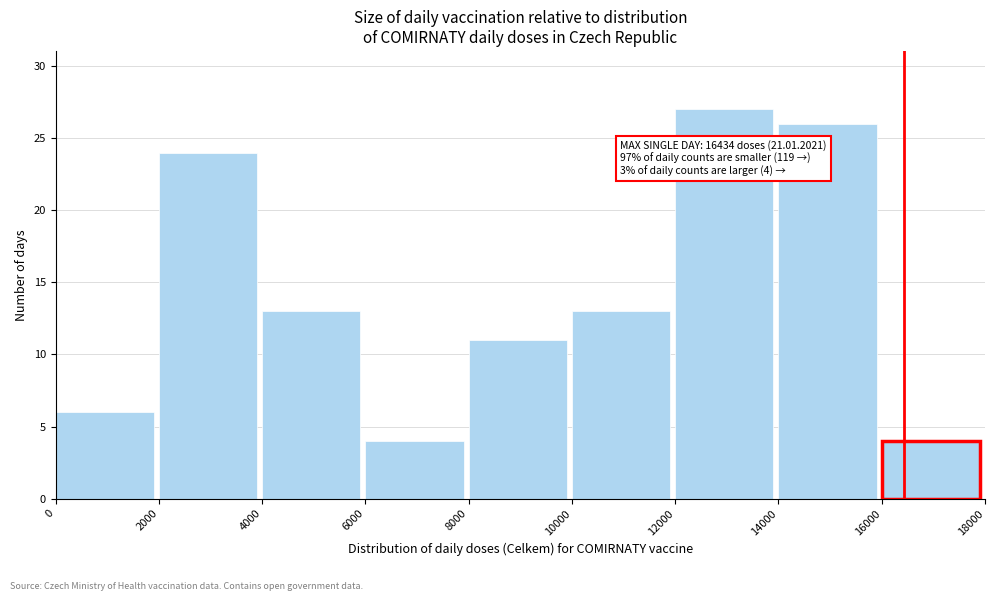

Over which range of the x-axis is the bar tallest?

12000 to 14000